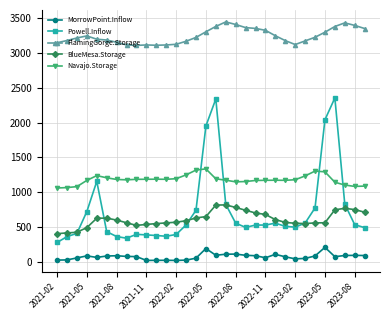

List the series in order of their peak value, highest first.

FlamingGorge.Storage, Powell.Inflow, Navajo.Storage, BlueMesa.Storage, MorrowPoint.Inflow